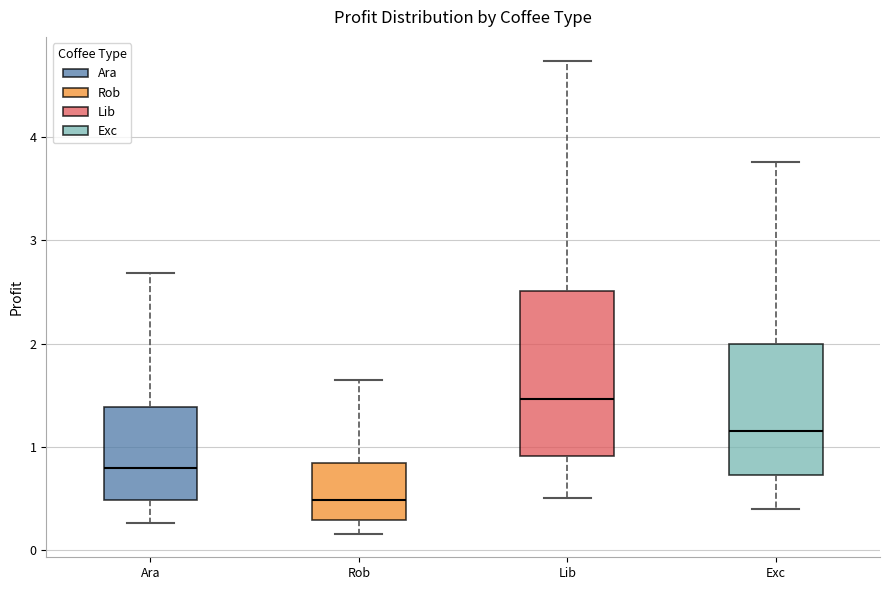

Reading left to right, read every box against the y-axis: the position of its median line, the range the box covers, and the ends of its whiskers. The values are not printed on the chart, so give them approximately, as read against the axis.

Ara: median 0.8, box 0.5 to 1.4, whiskers 0.3 to 2.7
Rob: median 0.5, box 0.3 to 0.8, whiskers 0.2 to 1.6
Lib: median 1.5, box 0.9 to 2.5, whiskers 0.5 to 4.7
Exc: median 1.2, box 0.7 to 2.0, whiskers 0.4 to 3.8